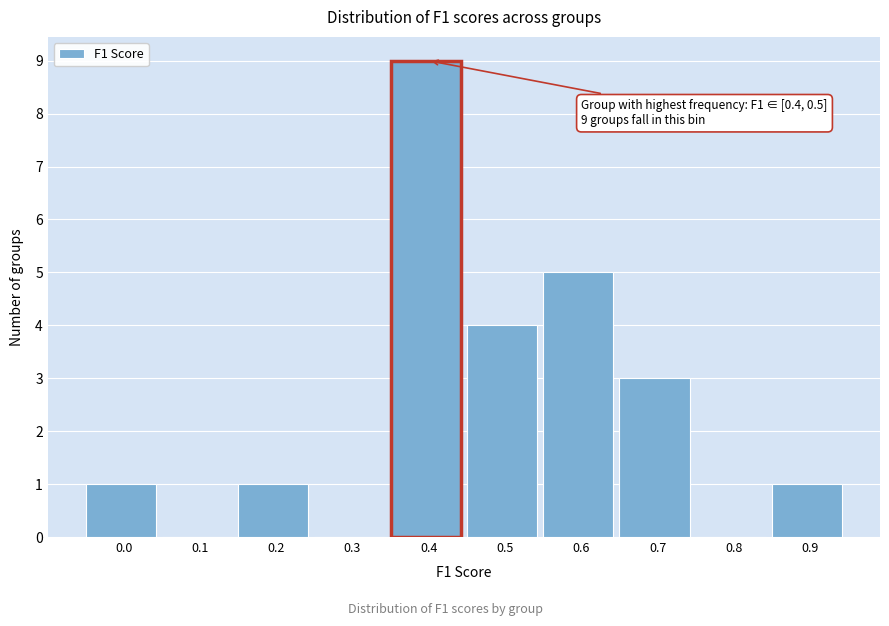

Reading left to right, list all the values displayed in this chart.

0.0=1	0.1=0	0.2=1	0.3=0	0.4=9	0.5=4	0.6=5	0.7=3	0.8=0	0.9=1